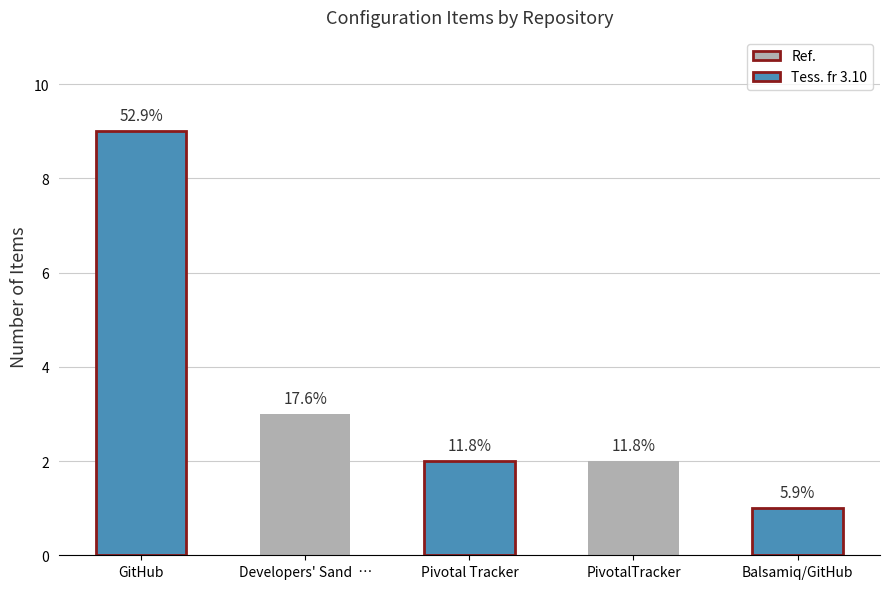

How many bars are there in total?

5